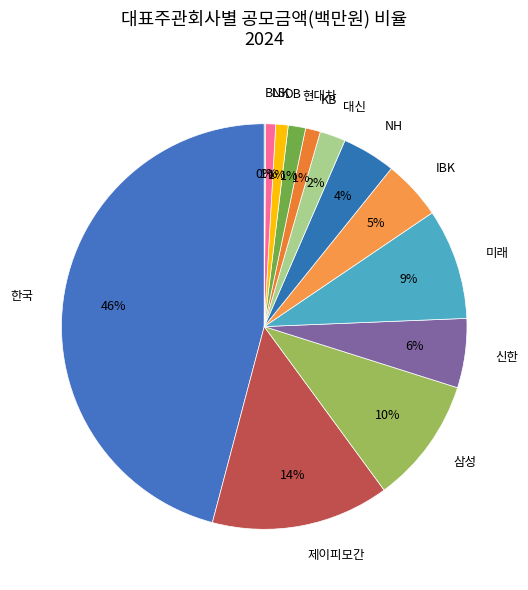

Which has a higher value, 삼성 or DB?

삼성